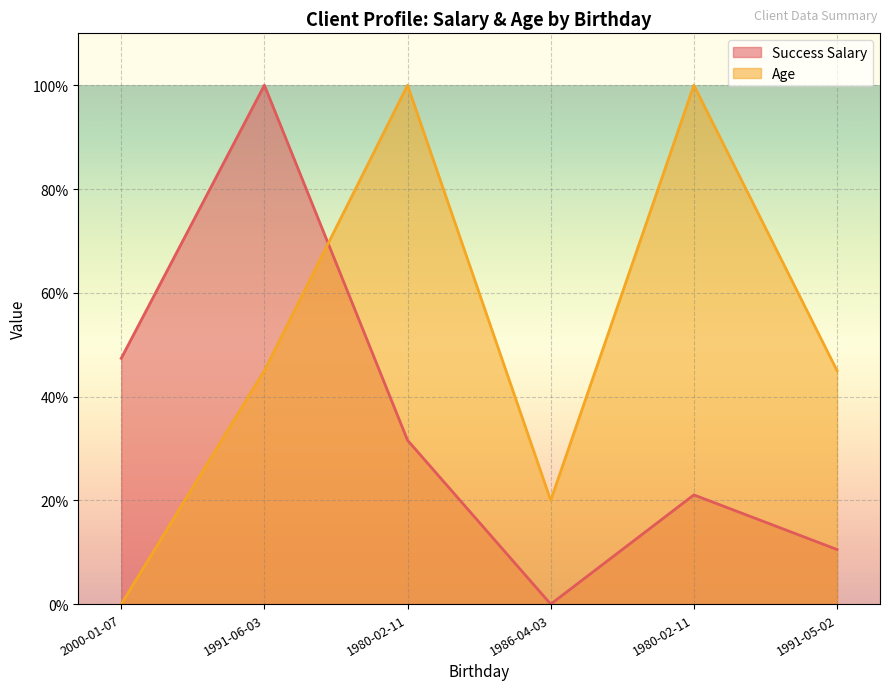

Reading left to right, what are all the values shown in this chart?

Success Salary: 2000-01-07=47.4	1991-06-03=100.0	1980-02-11=31.6	1986-04-03=0.0	1980-02-11=21.1	1991-05-02=10.5
Age: 2000-01-07=0.0	1991-06-03=45.0	1980-02-11=100.0	1986-04-03=20.0	1980-02-11=100.0	1991-05-02=45.0